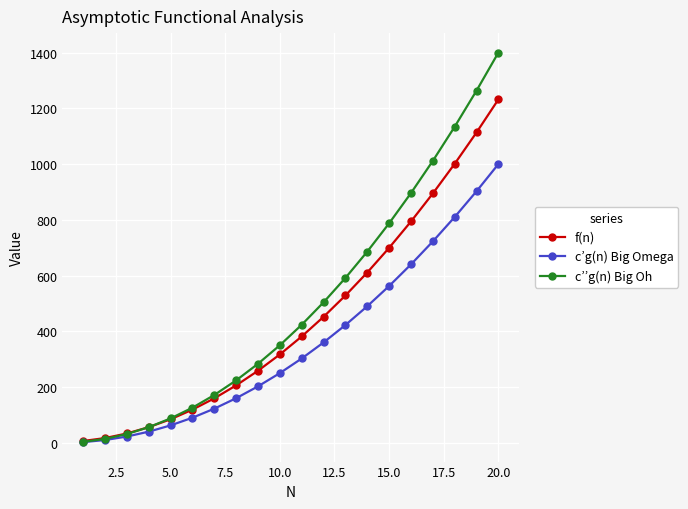

What is the difference between the second highest and minimum values in the f(n) series?

1107.0